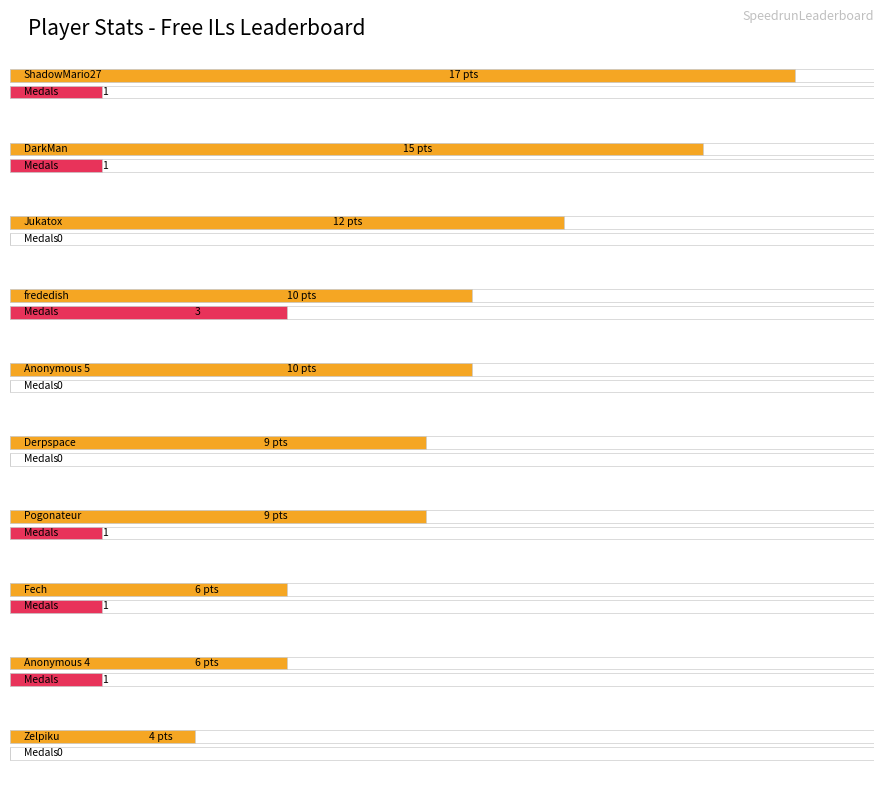

What is the difference between the maximum and second lowest values in the Gold series?

2